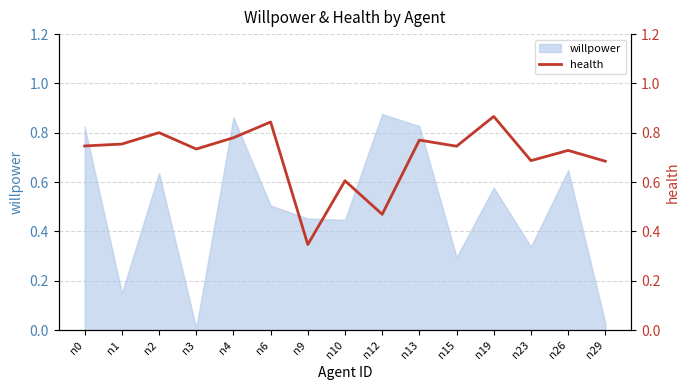

True or false: willpower has a value of 0.2 at n9.

False